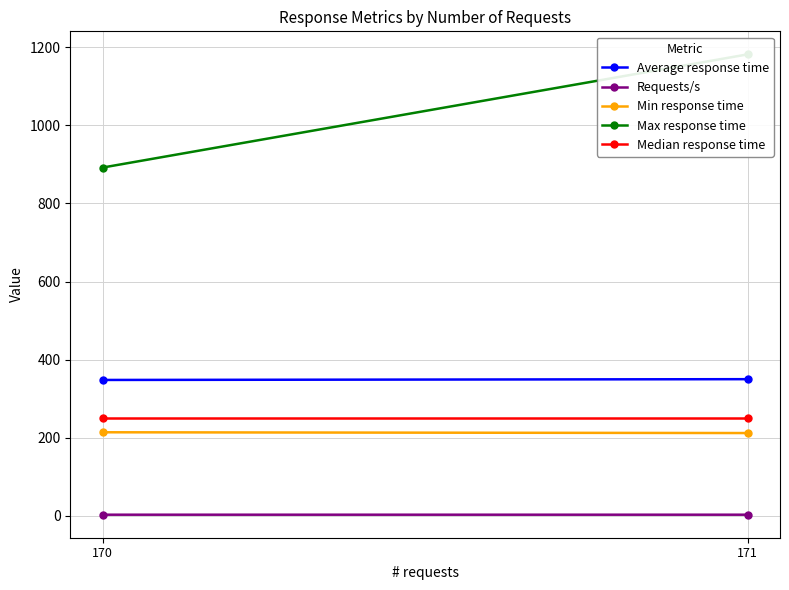

Is it true that Min response time equals 276.1 at 171?

False